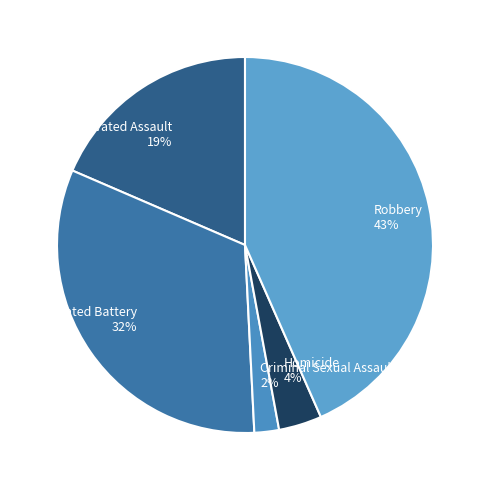

What is the smallest slice in the pie chart?

Criminal Sexual Assault